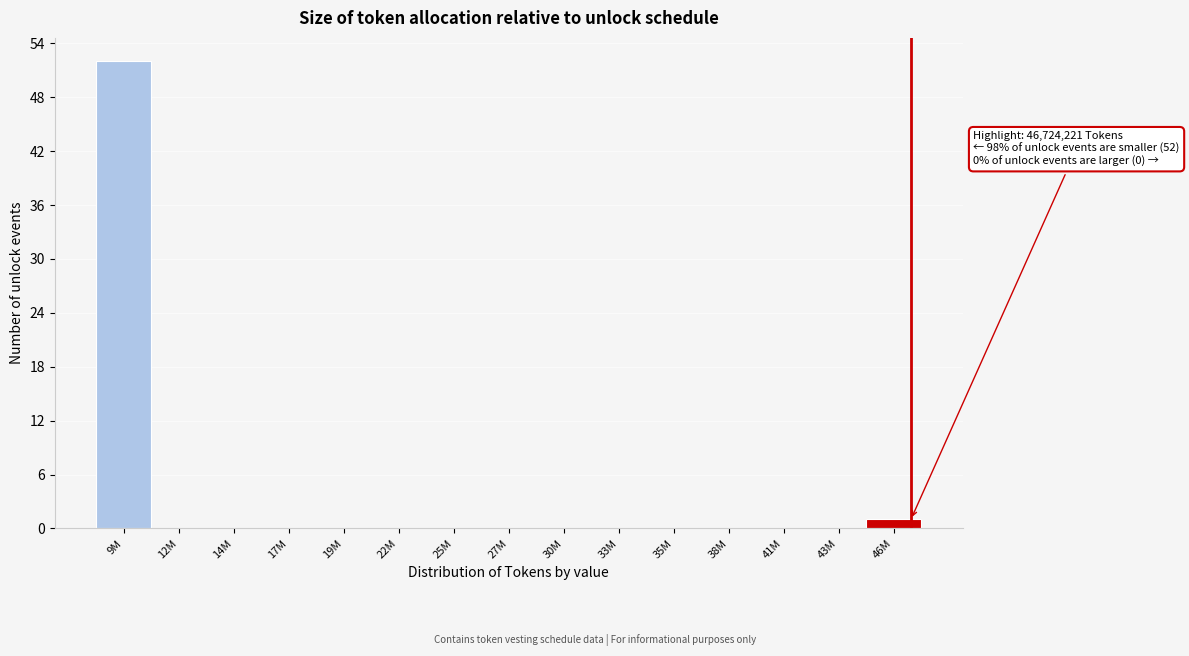

Reading left to right, extract all data points from this chart.

9M=52	12M=0	14M=0	17M=0	19M=0	22M=0	25M=0	27M=0	30M=0	33M=0	35M=0	38M=0	41M=0	43M=0	46M=1